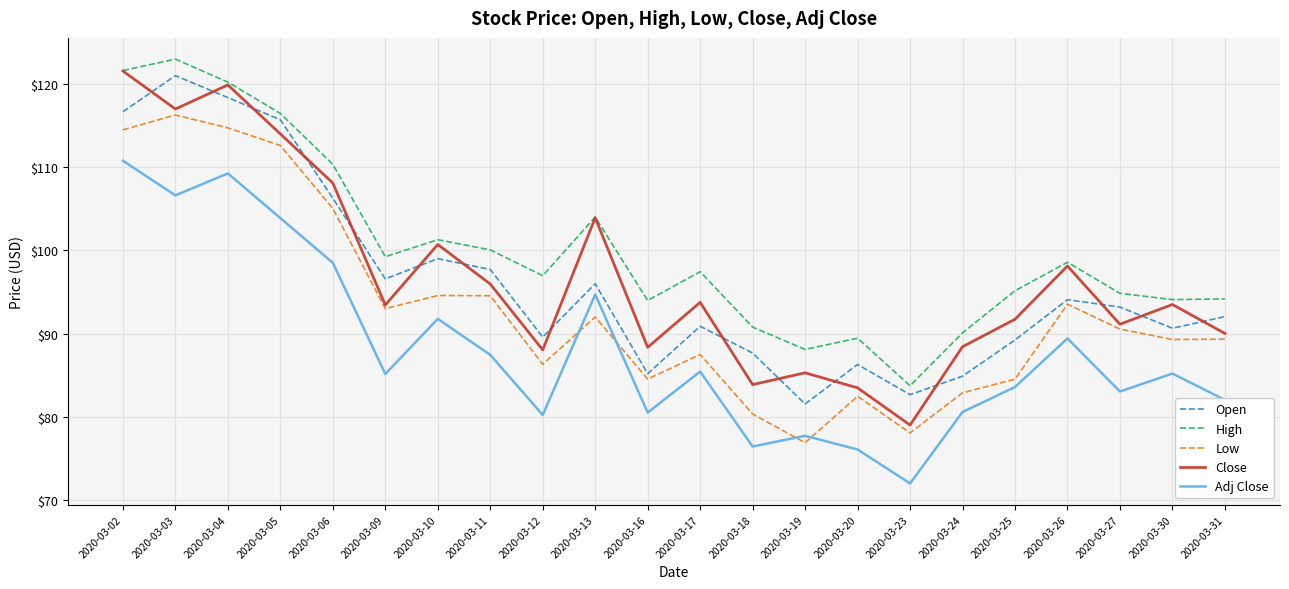

Is it true that Open equals 53.7 at 2020-03-23?

False